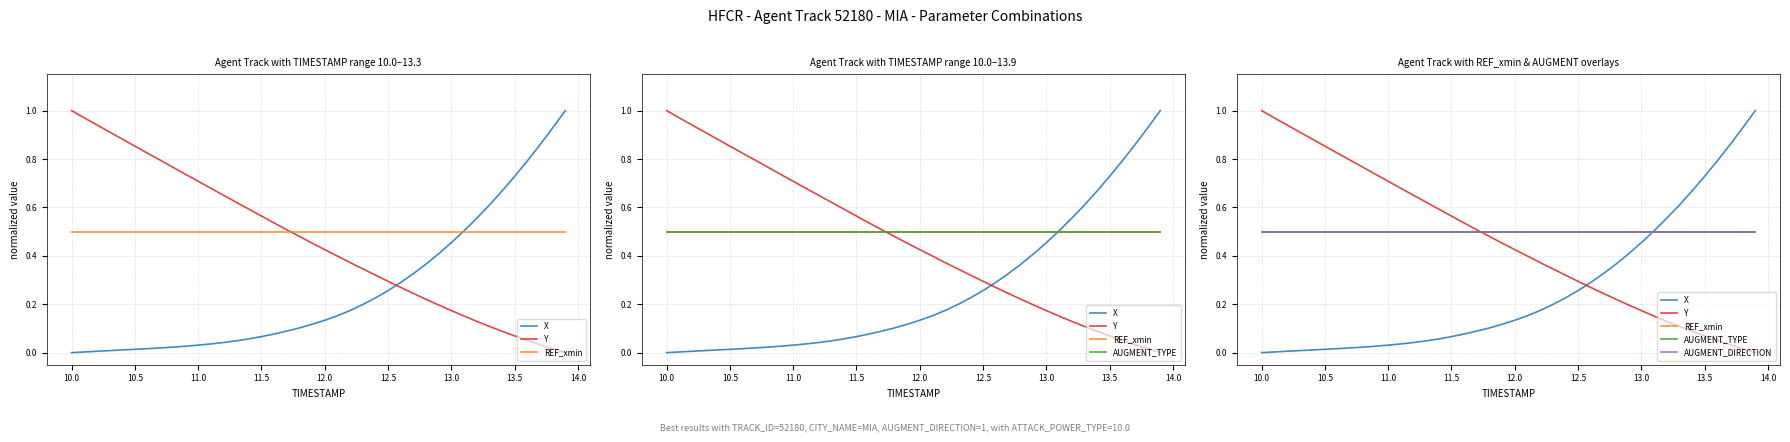

True or false: REF_xmin and AUGMENT_DIRECTION intersect in this chart.

False